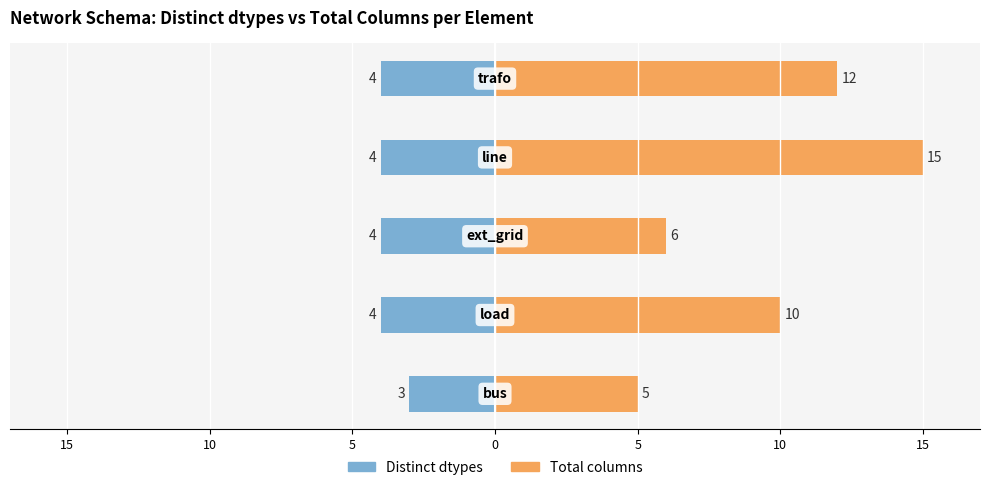

Rank the series at 0 from highest to lowest value.

Total columns, Distinct dtypes